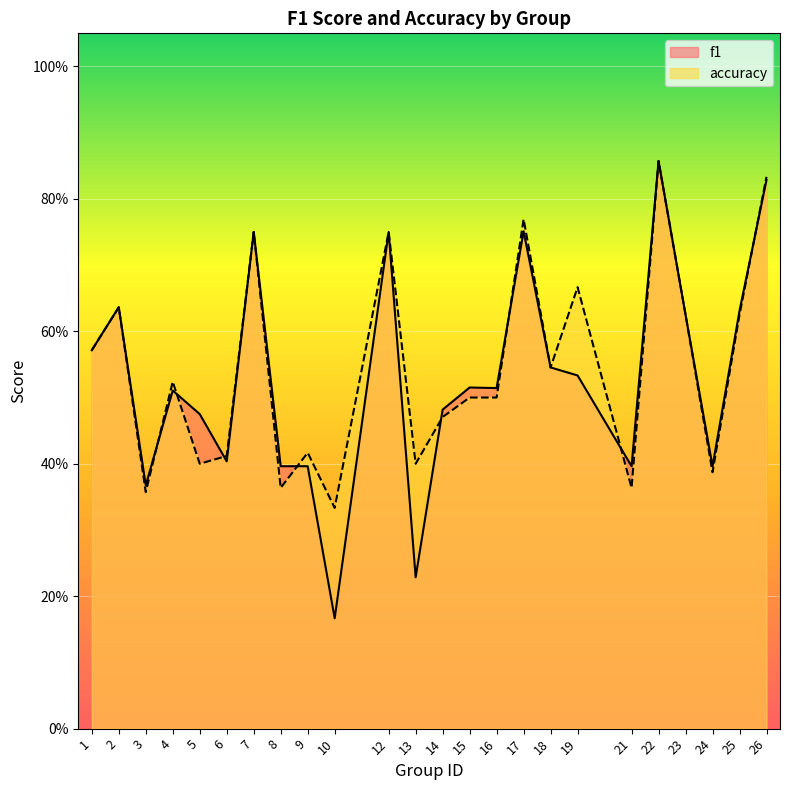

Which series has the largest range (max minus min)?

f1